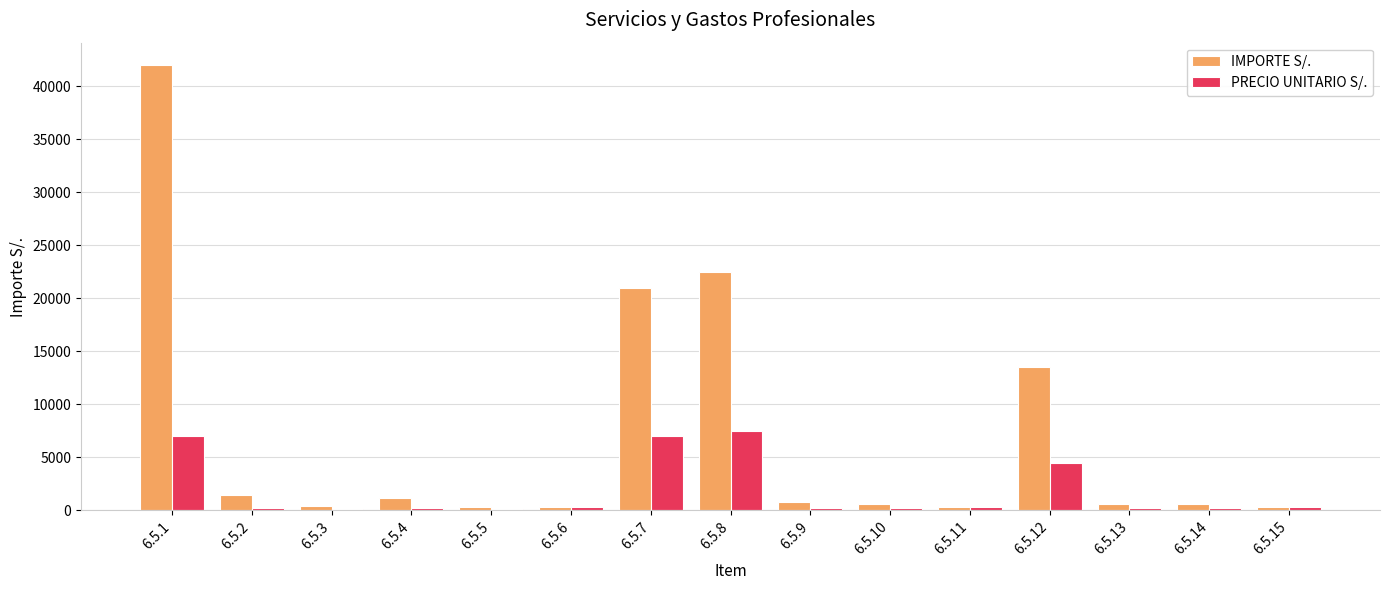

Where is PRECIO UNITARIO S/. nearest to the value 3800?

6.5.12